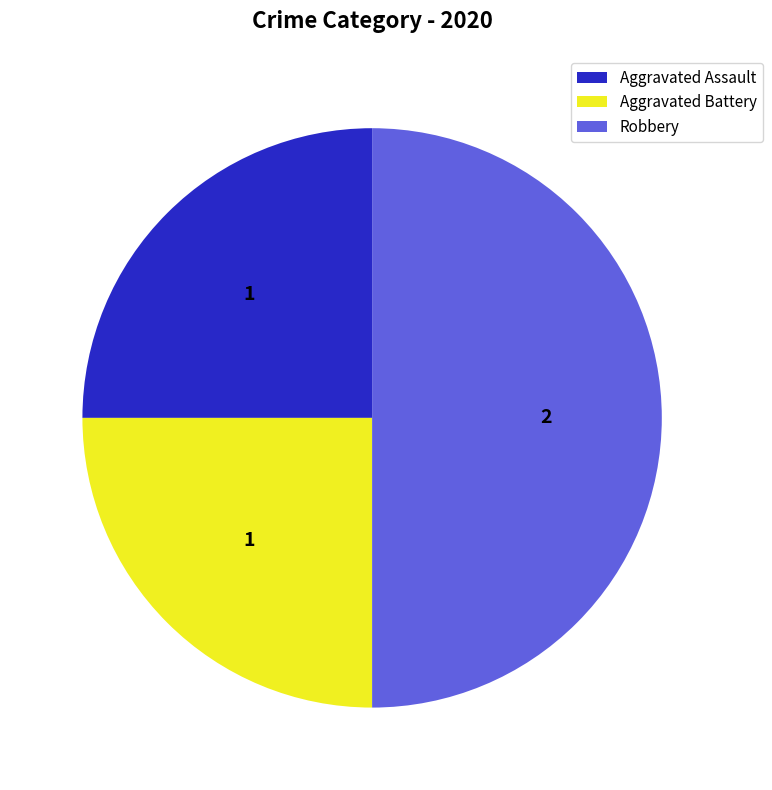

How many slices are in this pie chart?

3